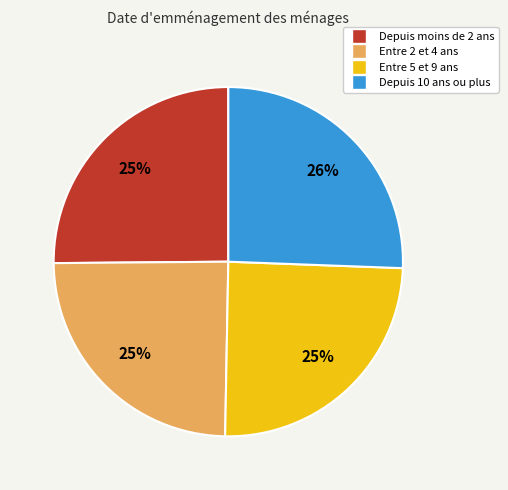

Does any single category account for the majority?

No